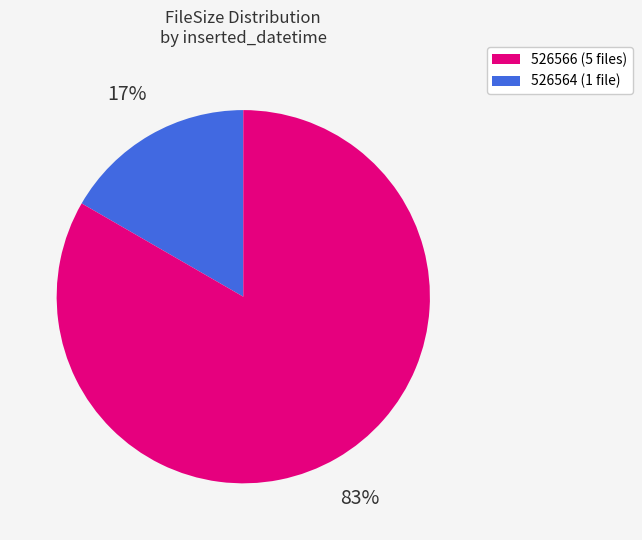

To the nearest percent, what is the average slice percentage?

50%